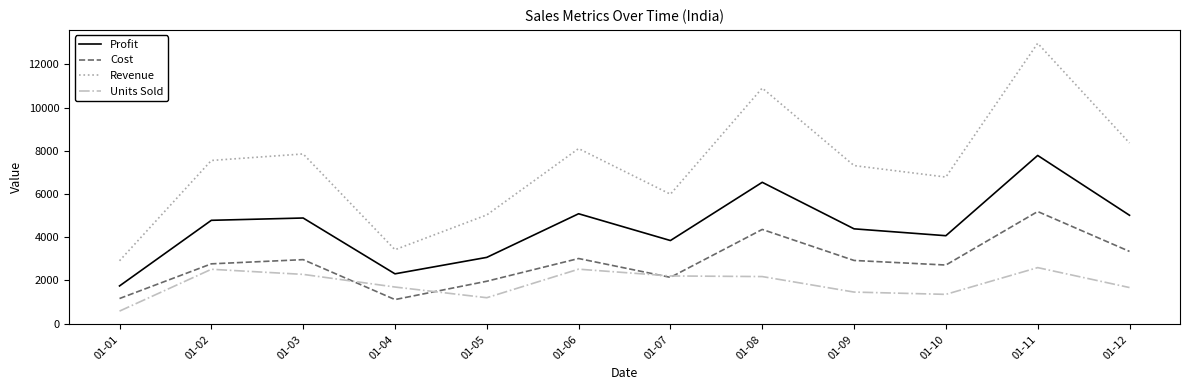

What is the average value of the Profit series?

4462.0